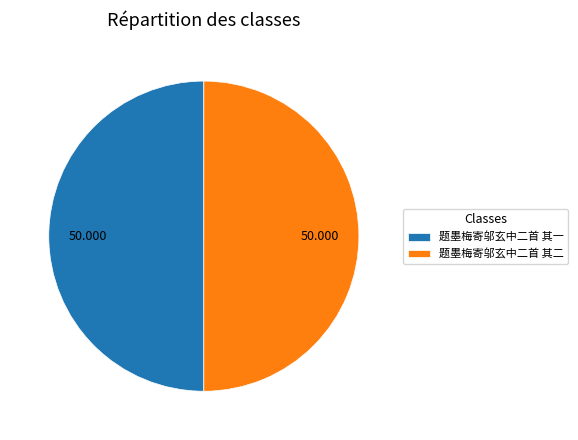

Do 题墨梅寄邬玄中二首 其二 and 题墨梅寄邬玄中二首 其一 together represent more than half of the pie?

Yes